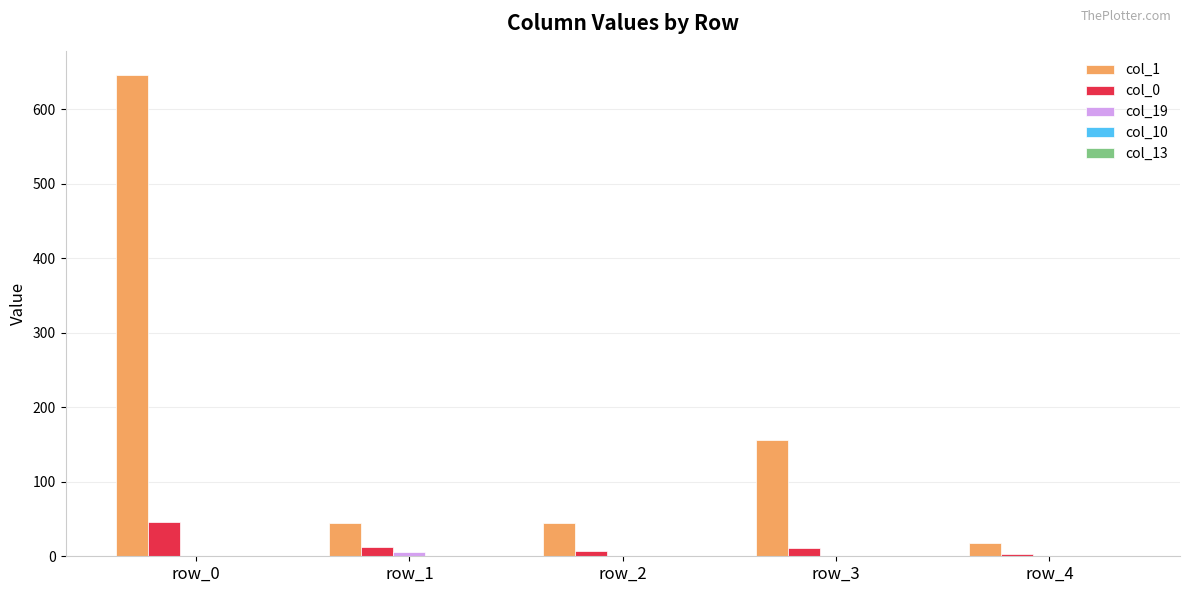

Which series has the largest total across all categories?

col_1